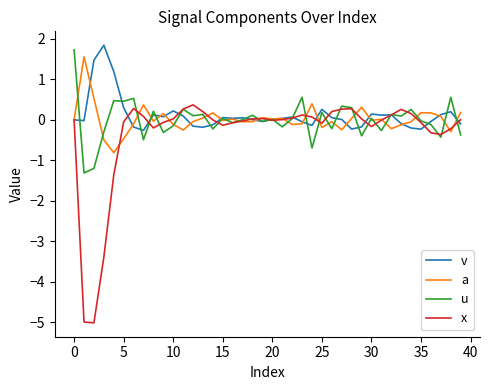

What is the highest value of the x series?

0.4